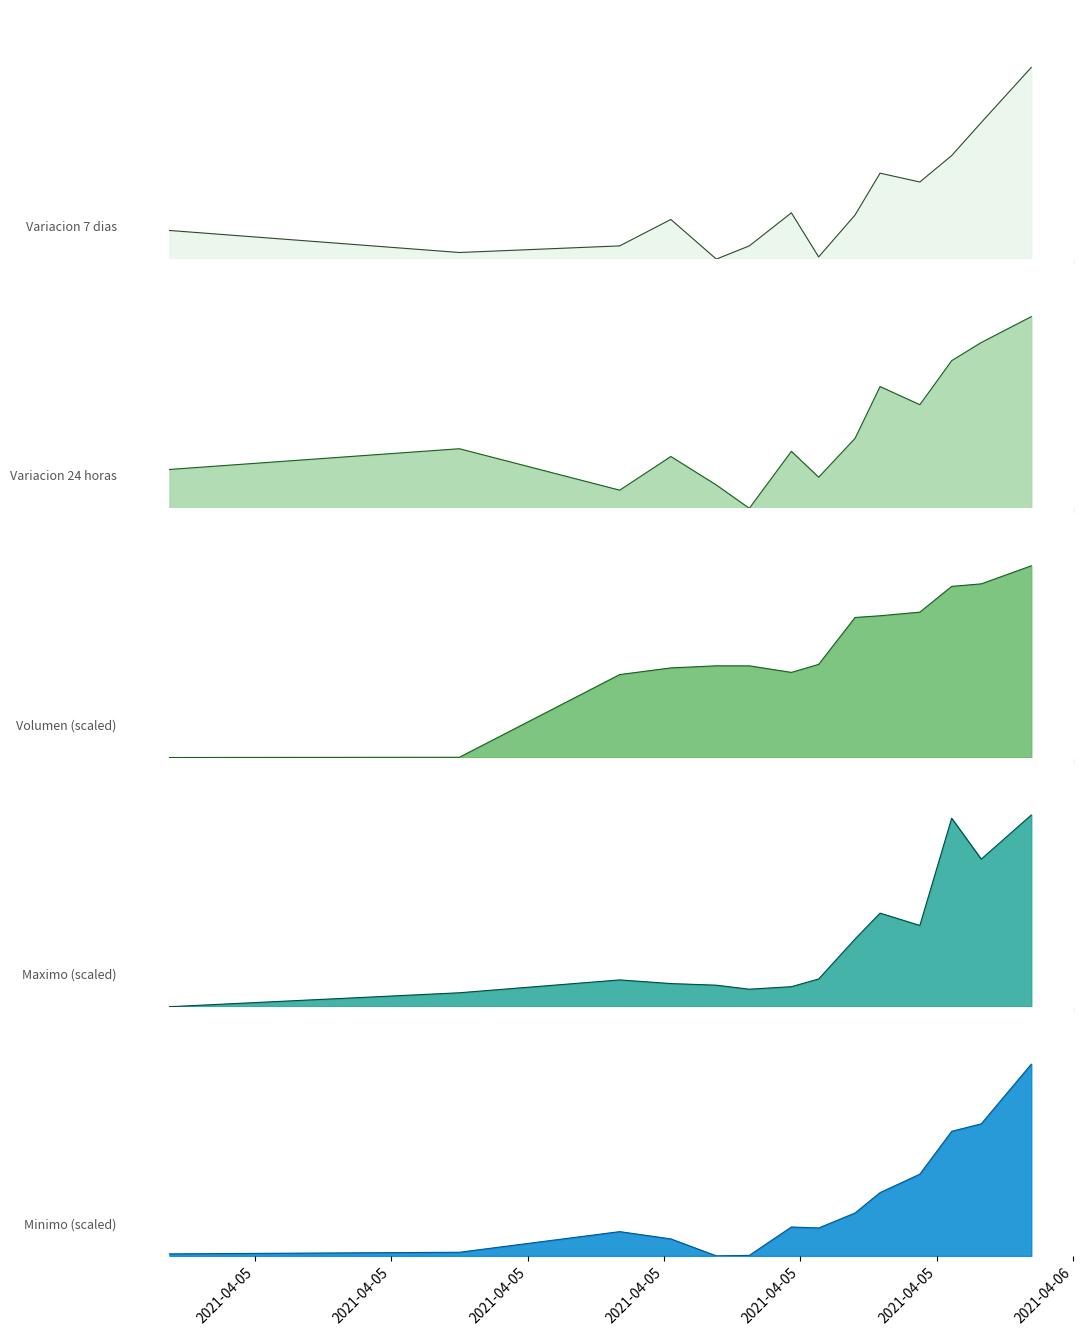

Rank the categories by Minimo (scaled) value from highest to lowest.

2021-04-06 00:23, 2021-04-05 23:39, 2021-04-05 23:13, 2021-04-05 22:45, 2021-04-05 22:10, 2021-04-05 21:48, 2021-04-05 20:52, 2021-04-05 21:16, 2021-04-05 18:21, 2021-04-05 19:06, 2021-04-05 16:00, 2021-04-05 11:45, 2021-04-05 20:15, 2021-04-05 19:46